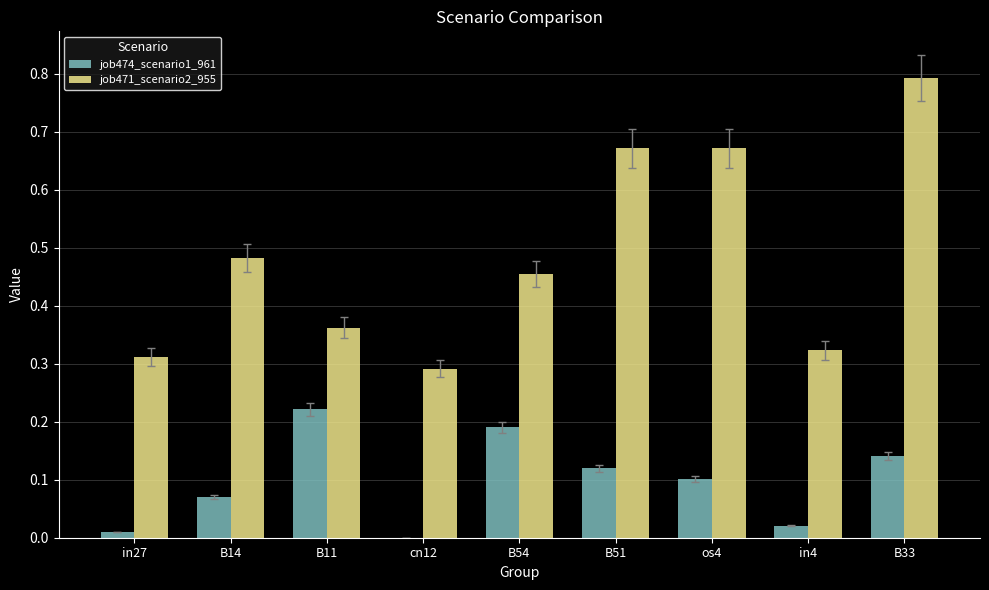

The value of job471_scenario2_955 at in27 is 0.3. True or false?

True